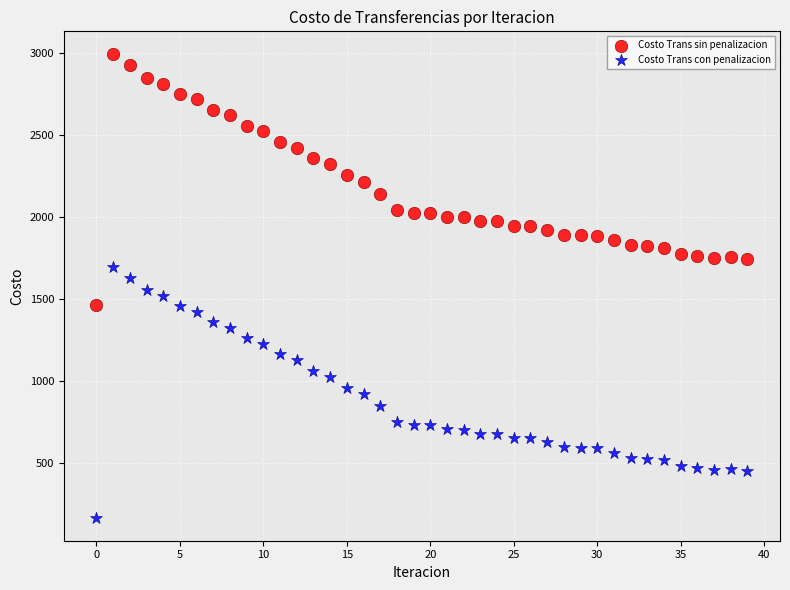

Which series reaches the maximum Y coordinate?

Costo Trans sin penalizacion